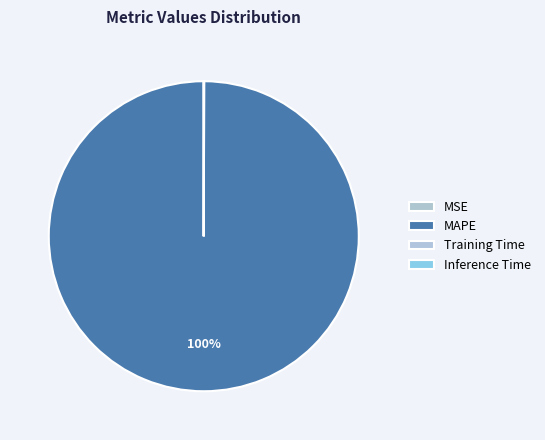

True or false: Training Time accounts for 0% of the total.

True